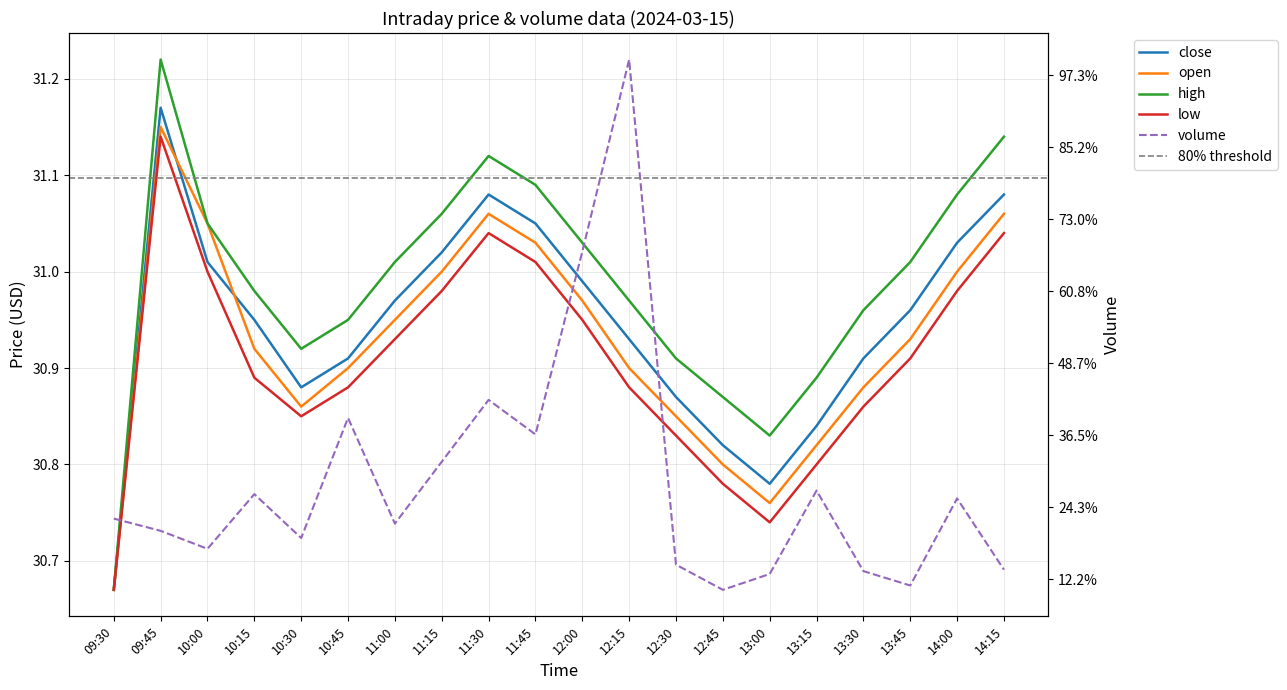

At which label does low reach its peak?

09:45